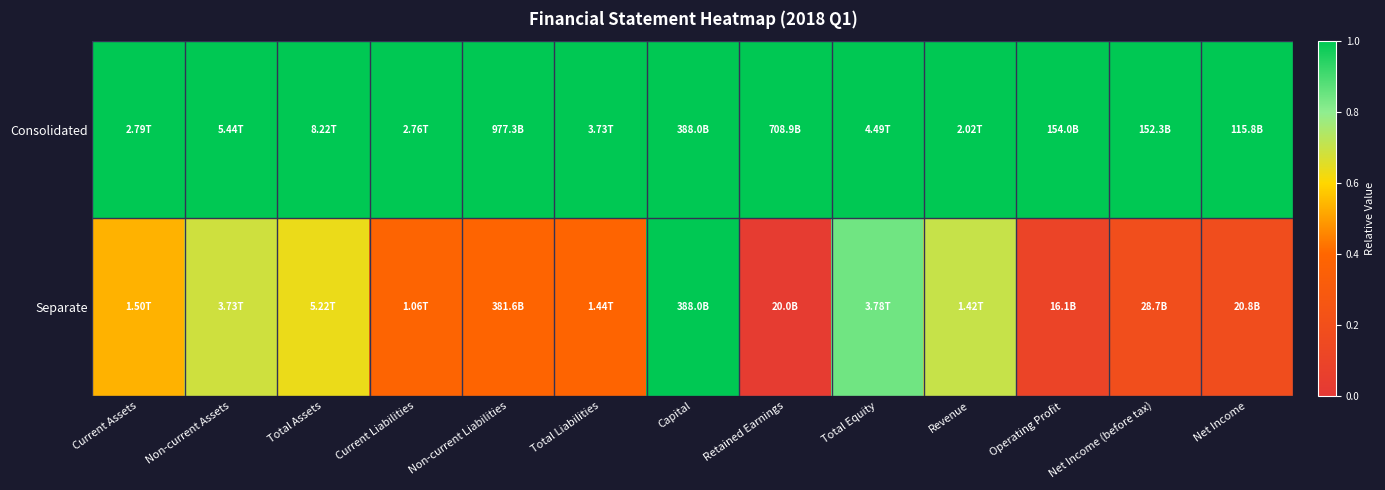

Reading left to right, transcribe all the data shown in this chart.

Consolidated: Current Assets=1.0	Non-current Assets=1.0	Total Assets=1.0	Current Liabilities=1.0	Non-current Liabilities=1.0	Total Liabilities=1.0	Capital=1.0	Retained Earnings=1.0	Total Equity=1.0	Revenue=1.0	Operating Profit=1.0	Net Income (before tax)=1.0	Net Income=1.0
Separate: Current Assets=0.5	Non-current Assets=0.7	Total Assets=0.6	Current Liabilities=0.4	Non-current Liabilities=0.4	Total Liabilities=0.4	Capital=1.0	Retained Earnings=0.0	Total Equity=0.8	Revenue=0.7	Operating Profit=0.1	Net Income (before tax)=0.2	Net Income=0.2